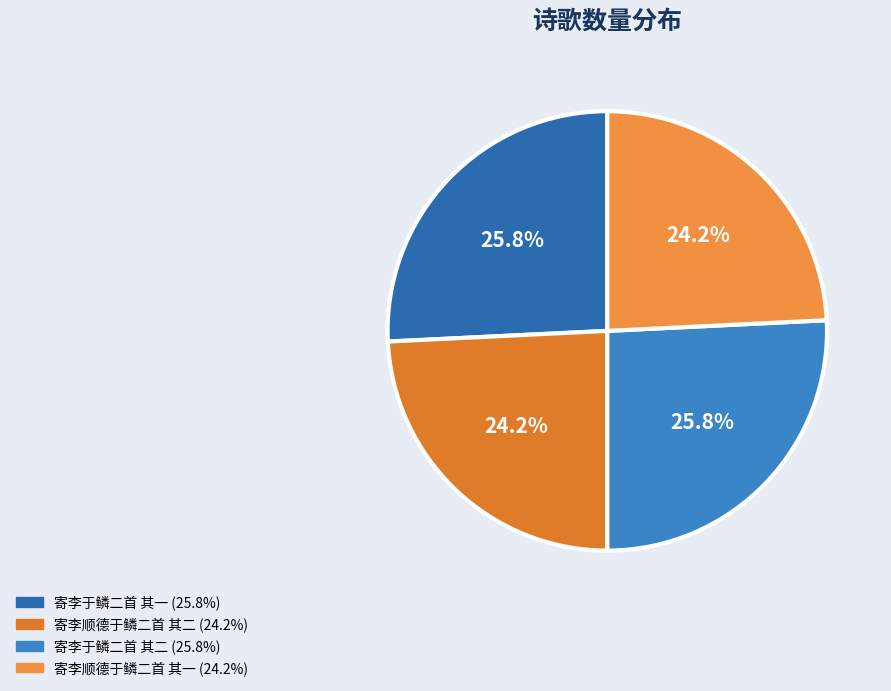

Which category has the biggest portion of the pie?

寄李于鳞二首 其二